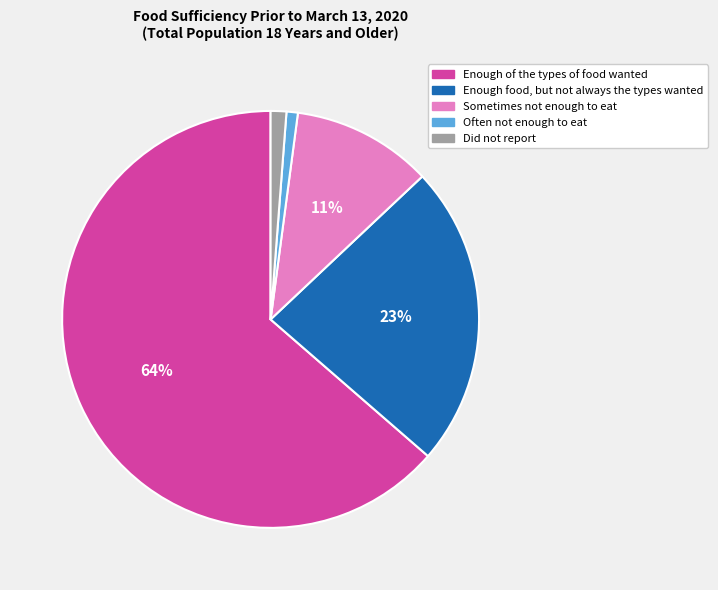

To the nearest percent, what portion does Enough of the types of food wanted represent?

64%